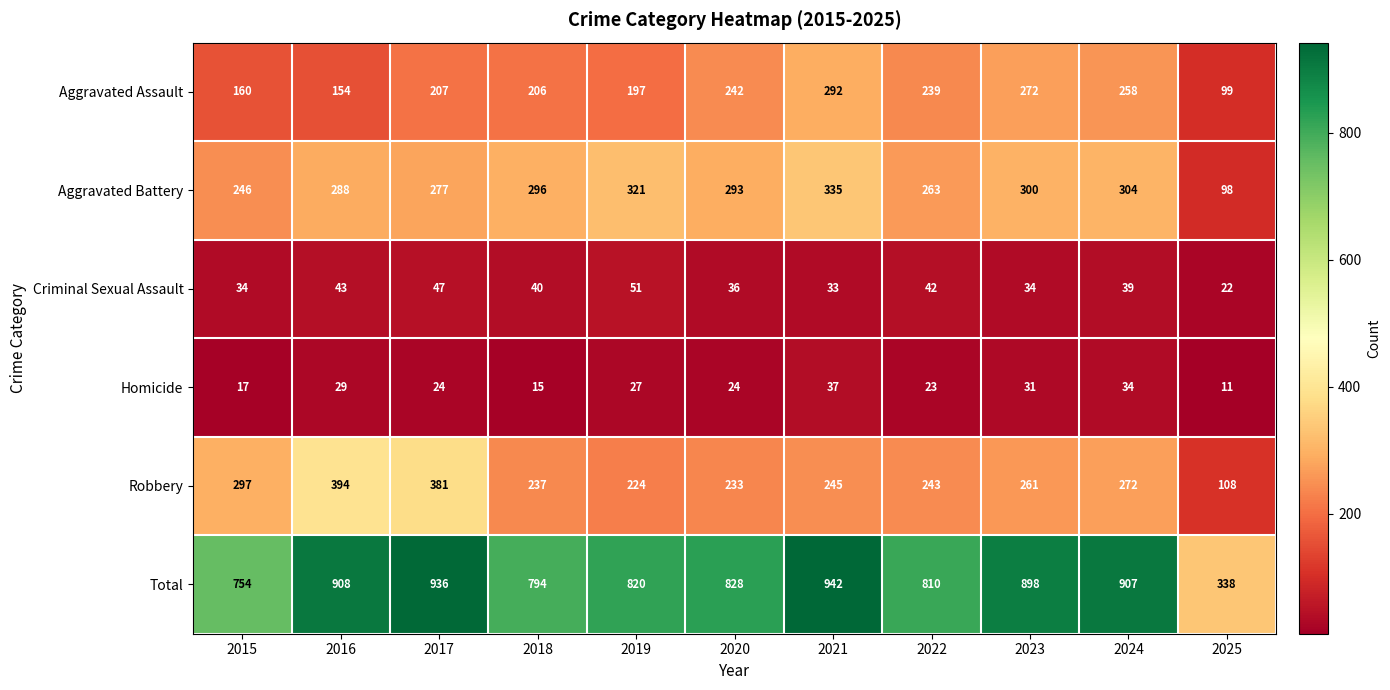

Which series has the widest spread of values?

Total